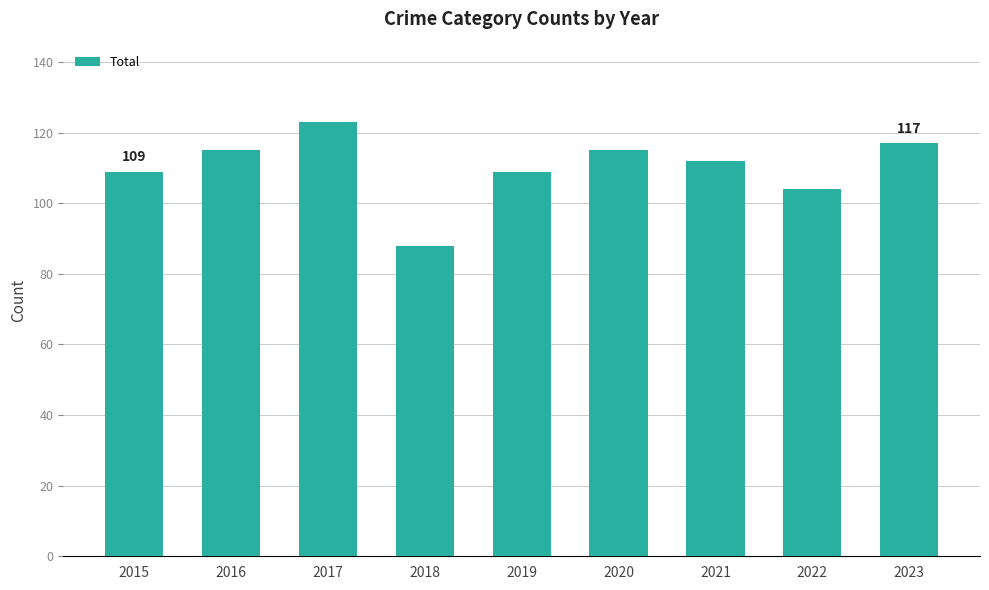

The chart shows a value of 88 at 2018. True or false?

True